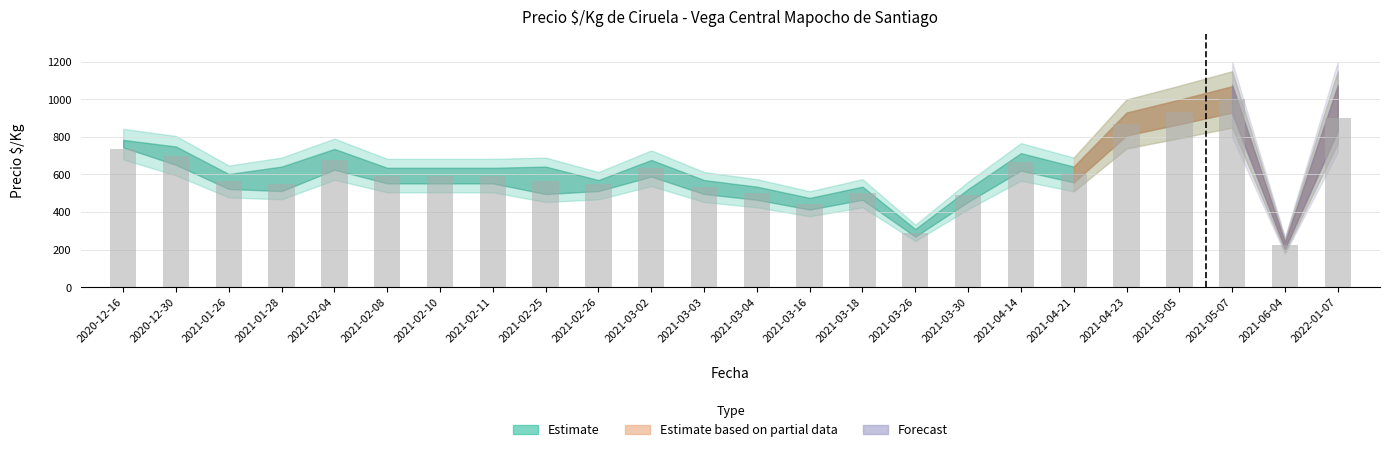

What is the label of the 18th bar from the right?

2021-02-10